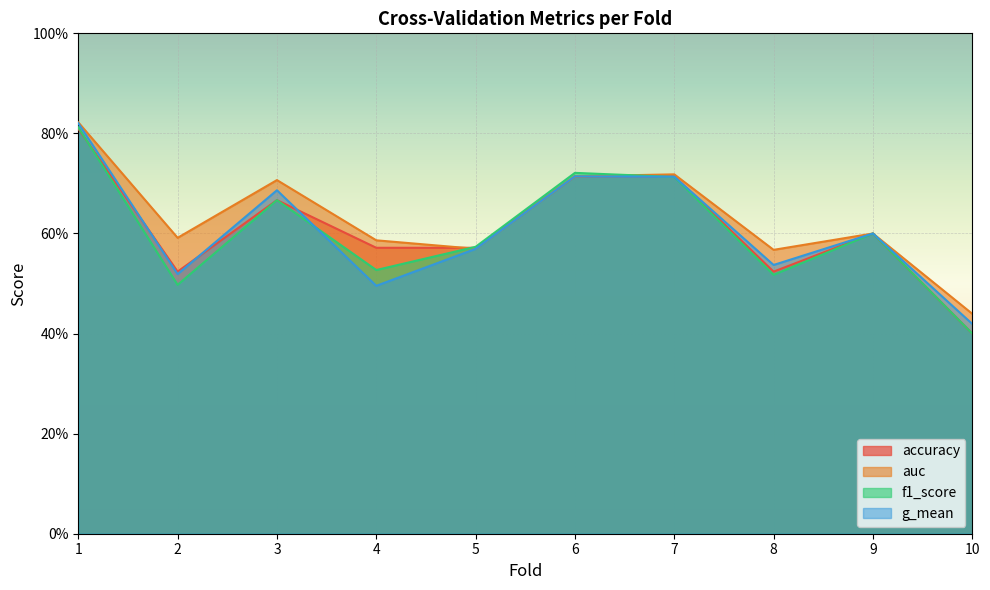

The auc series shows 0.6 at 8. True or false?

True